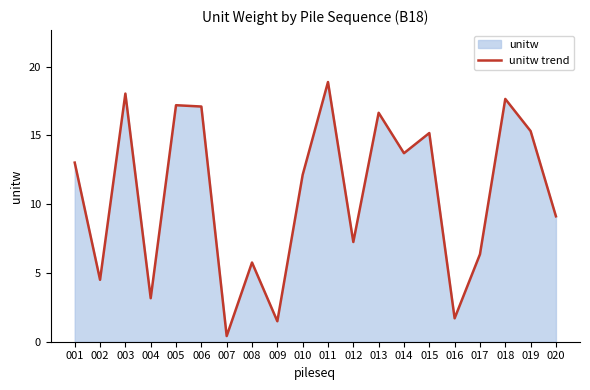

What is the sum of the values at 002 and 011?

23.4